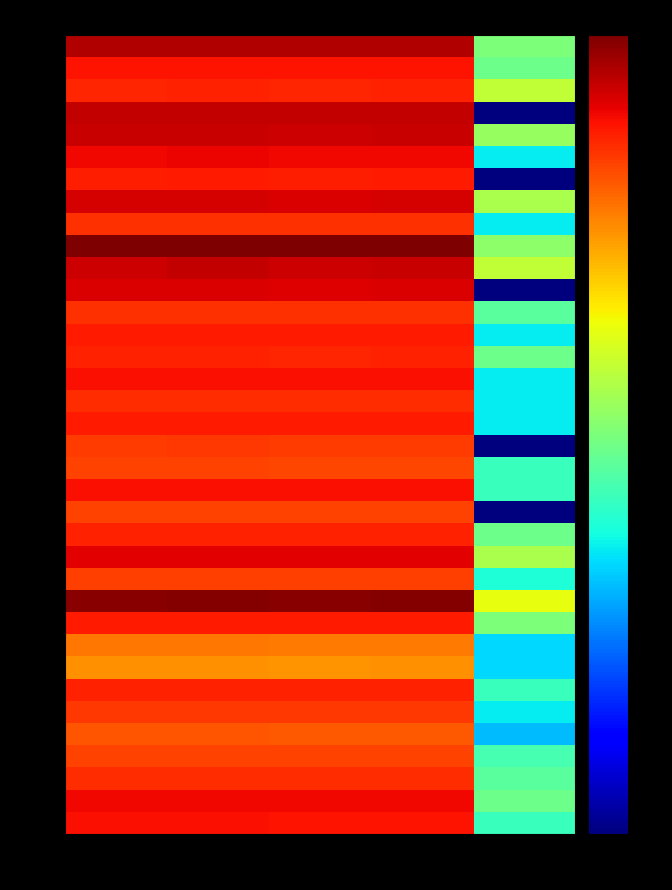

What is the difference between the highest and lowest values at Open?

53.1